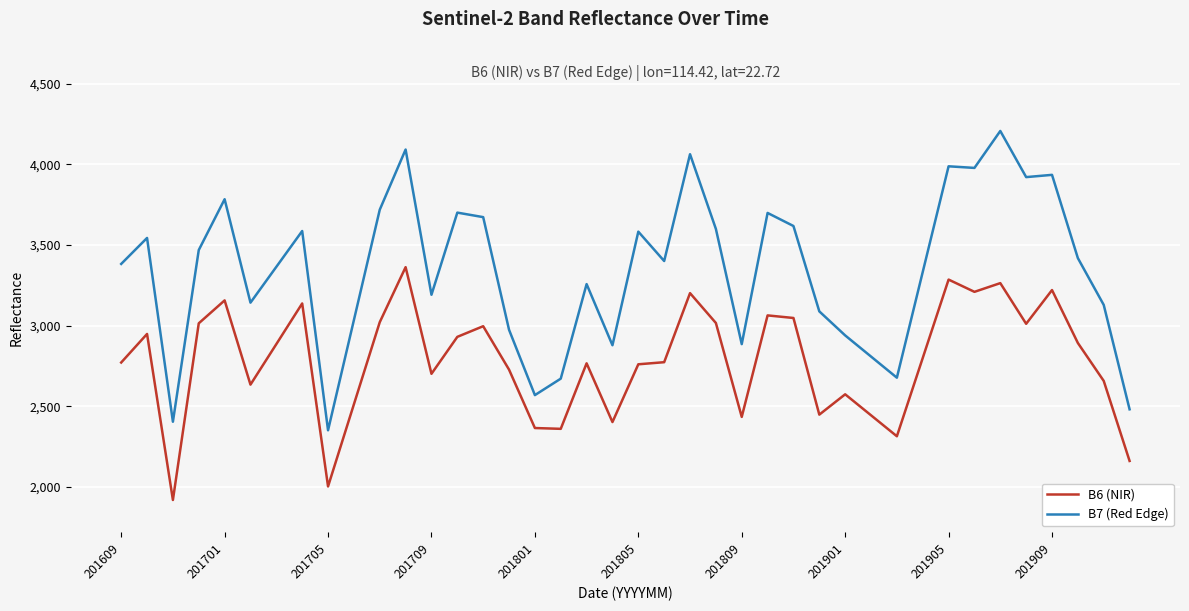

True or false: B6 (NIR) and B7 (Red Edge) cross at least once.

False